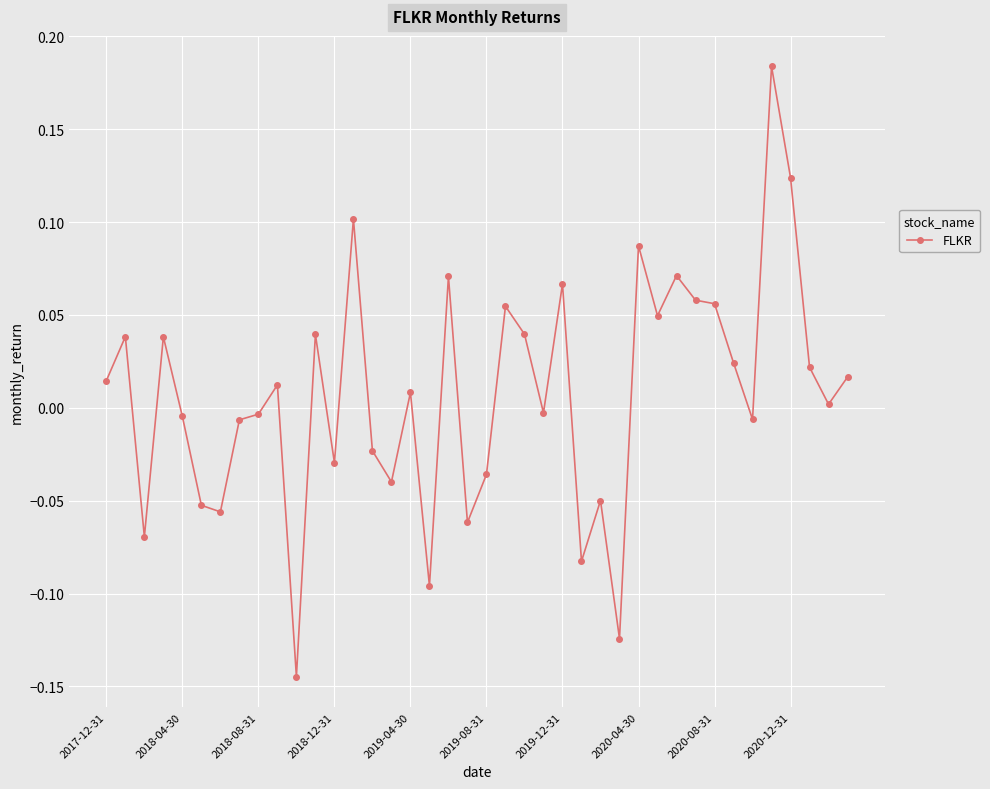

What is the sum of all values?

0.3